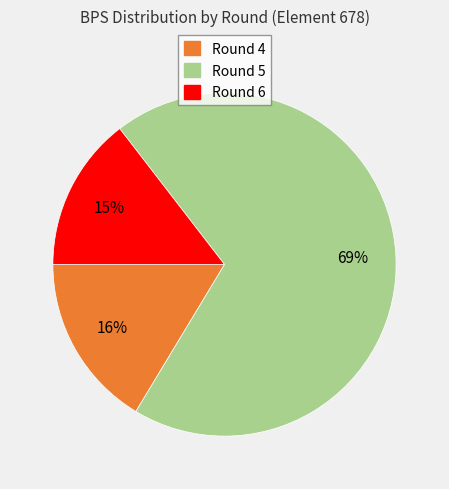

Is there a majority slice in this chart?

Yes